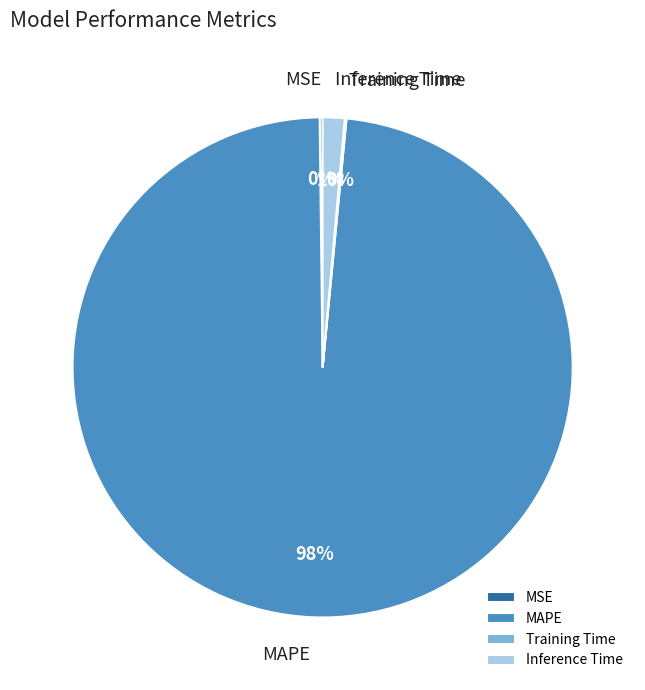

To the nearest percent, what portion does Inference Time represent?

1%